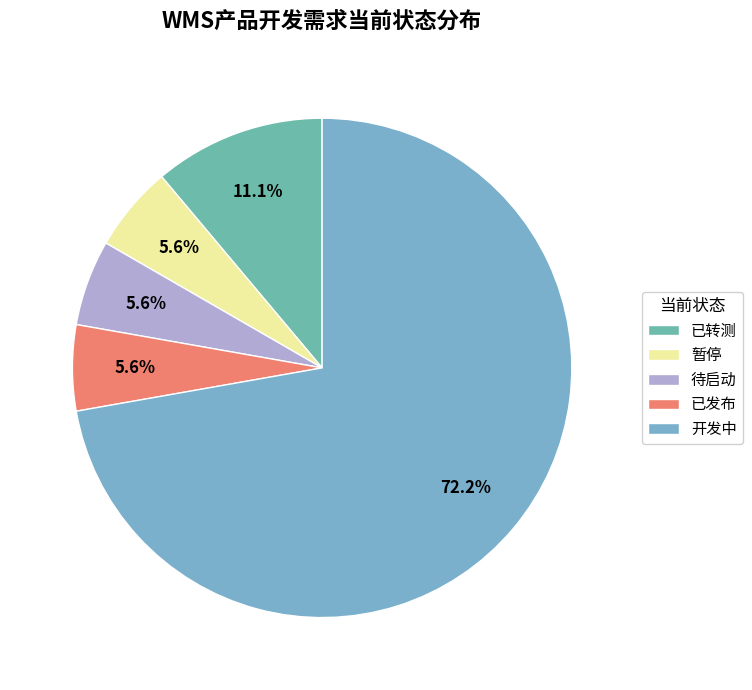

What percentage is NOT represented by 待启动?

94.4%